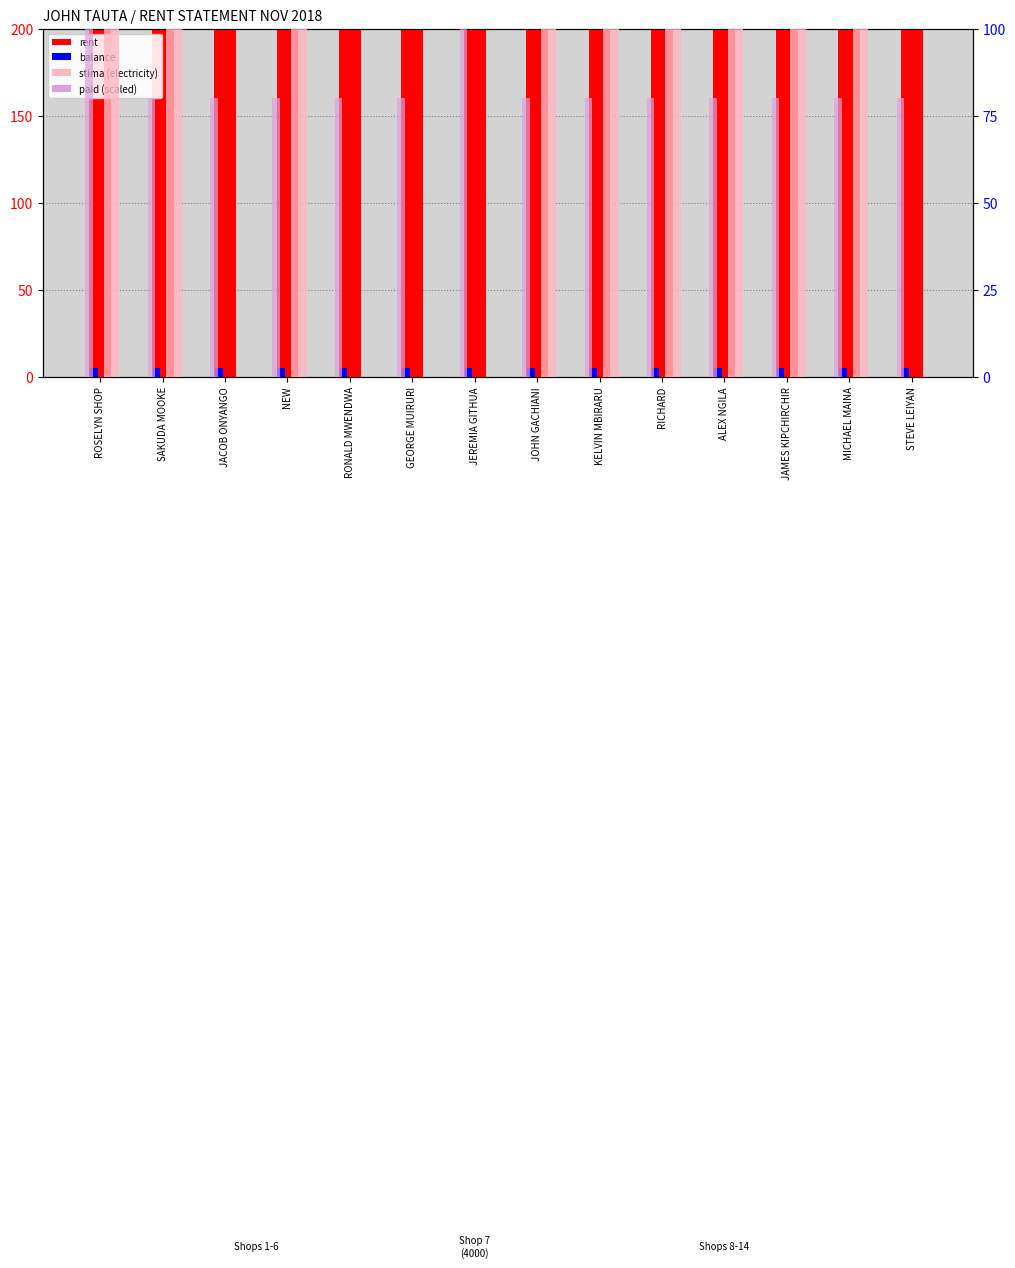

Which series has the widest spread of values?

rent